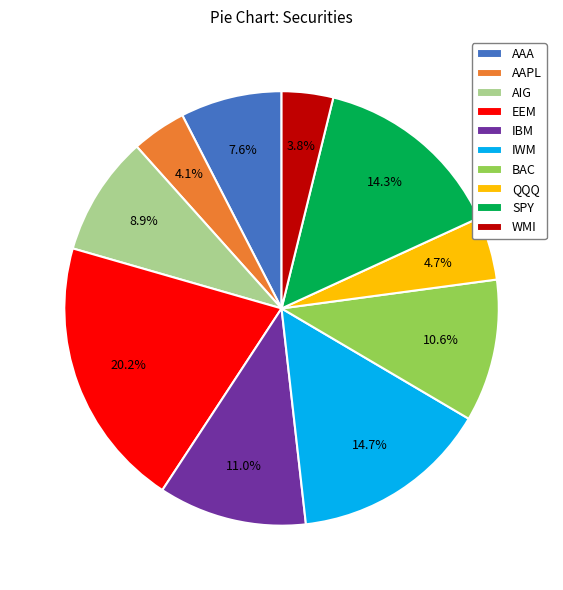

Is it true that SPY is 22% of the pie?

False